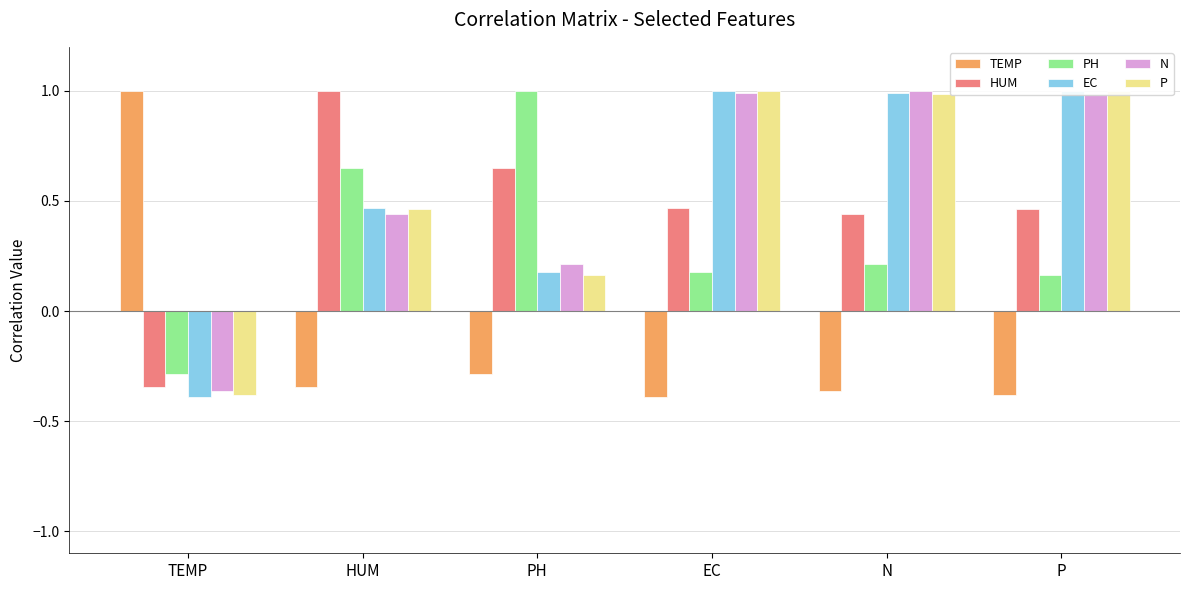

How many groups of bars are there?

6